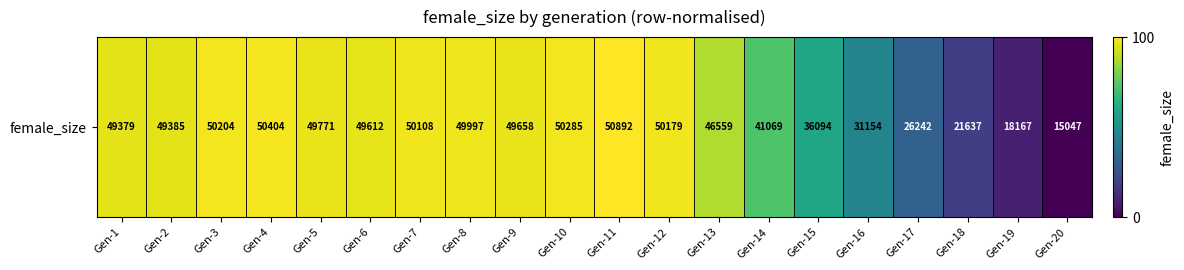

What is the difference between the maximum and minimum values?

100.0